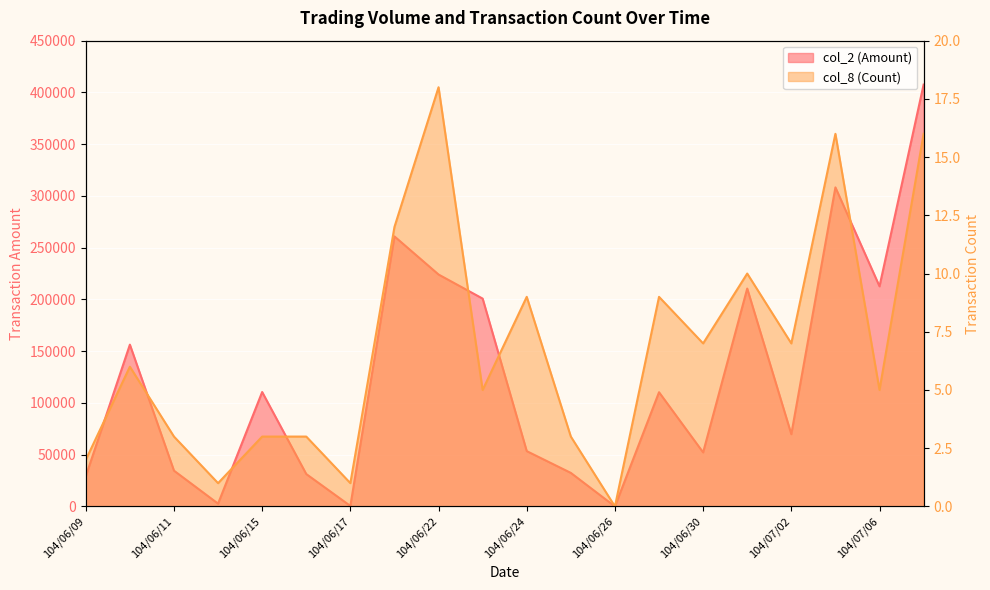

How many values in the col_2 series exceed 110350?

9